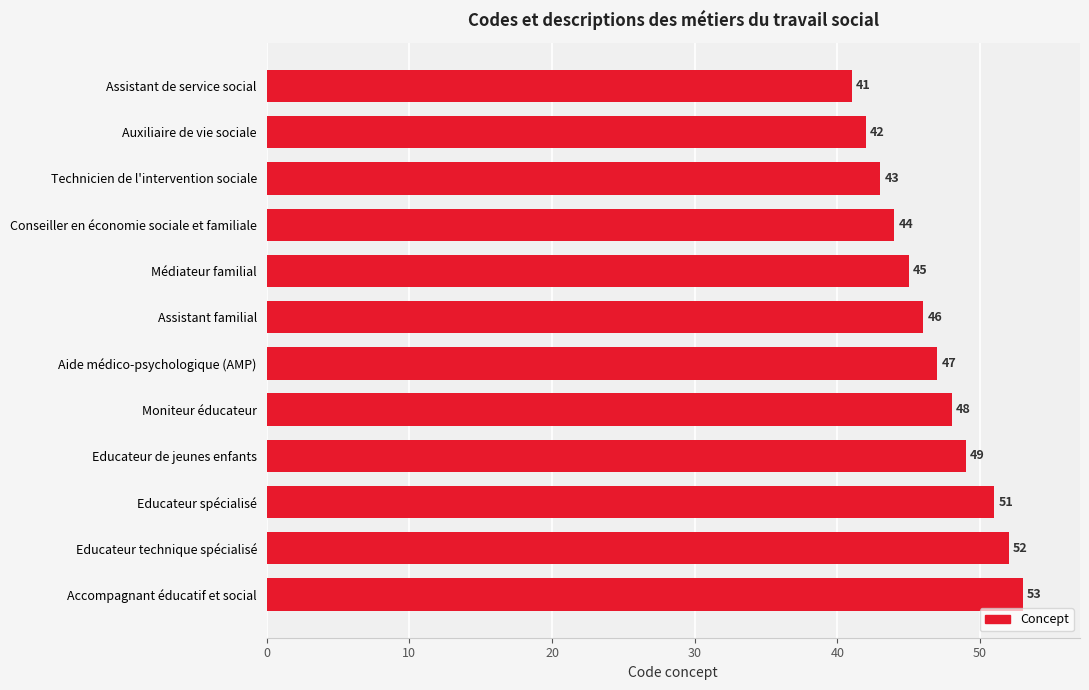

Is it true that the value at Assistant de service social is 41?

True